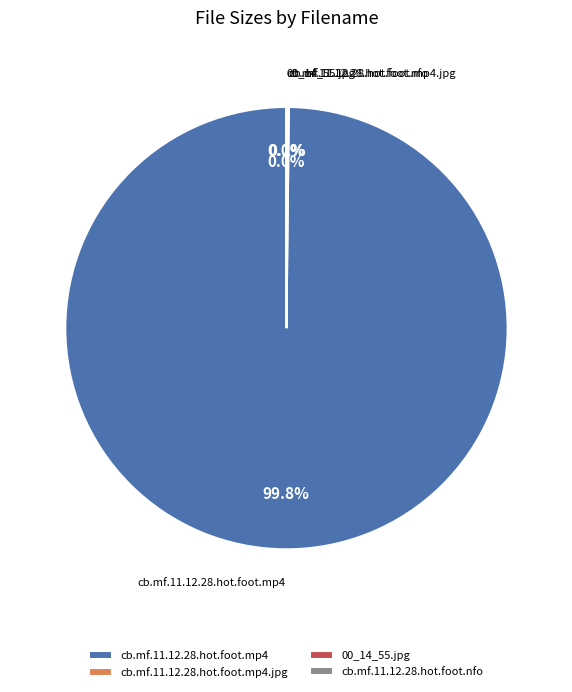

Which category has the biggest portion of the pie?

cb.mf.11.12.28.hot.foot.mp4